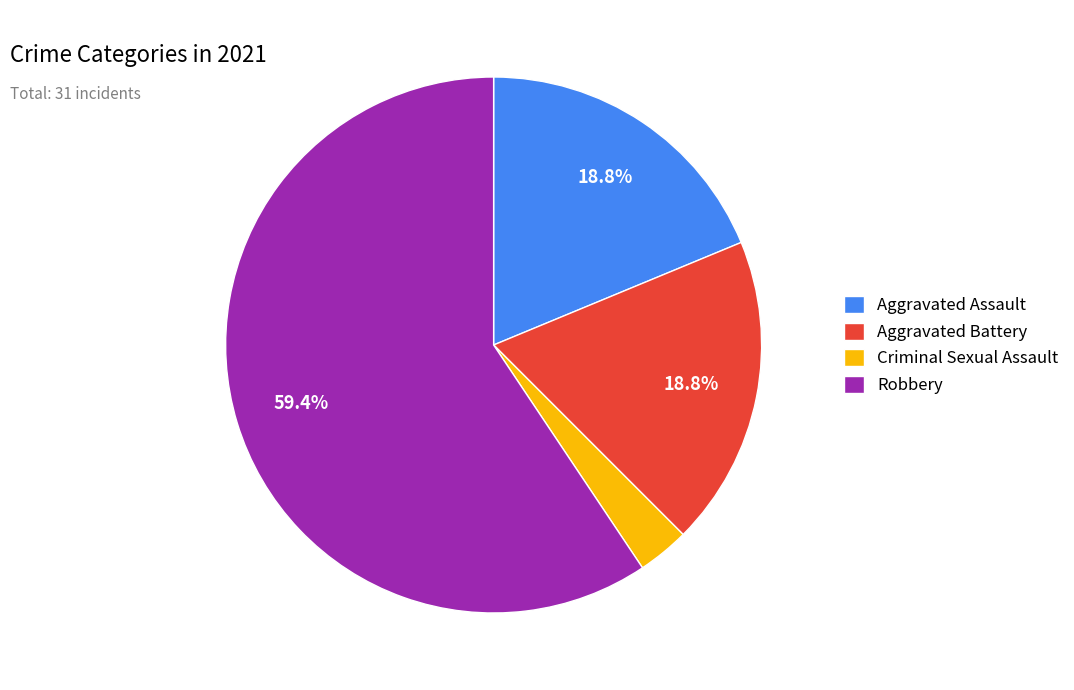

Is it true that Criminal Sexual Assault is 3% of the pie?

True